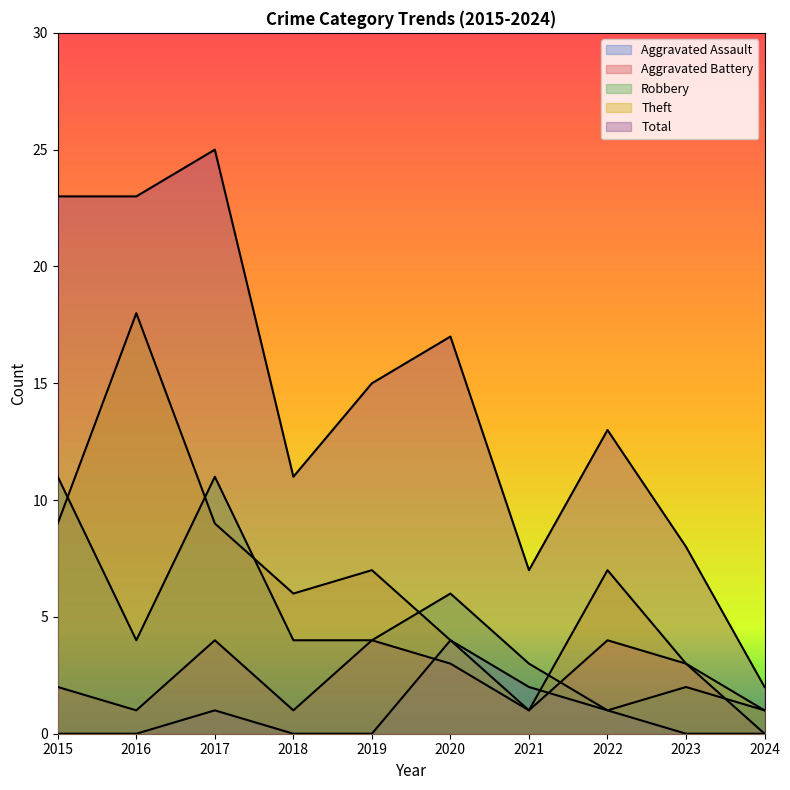

What is the value of the Aggravated Battery point at the 4th from the left?

1